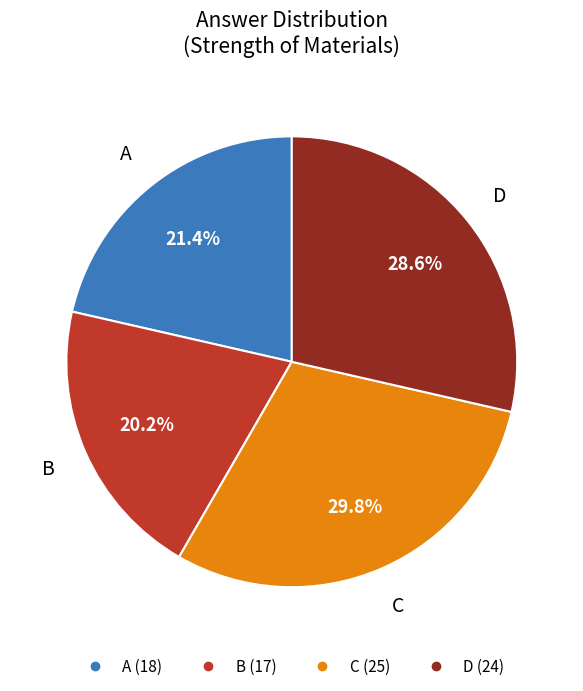

Does C represent more than half of the total?

No